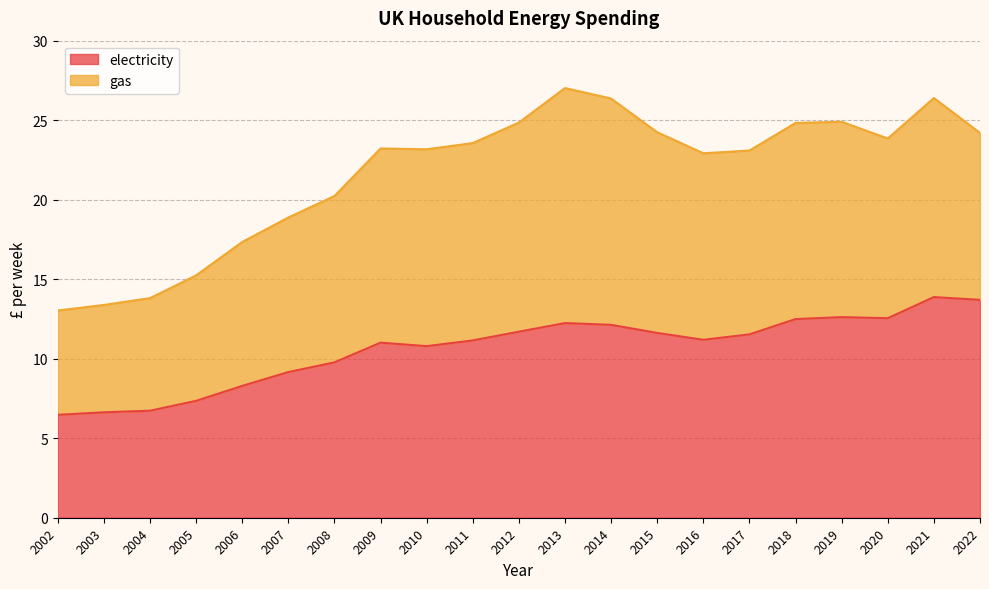

What is the difference between the values at 2006 and 2020?

4.3